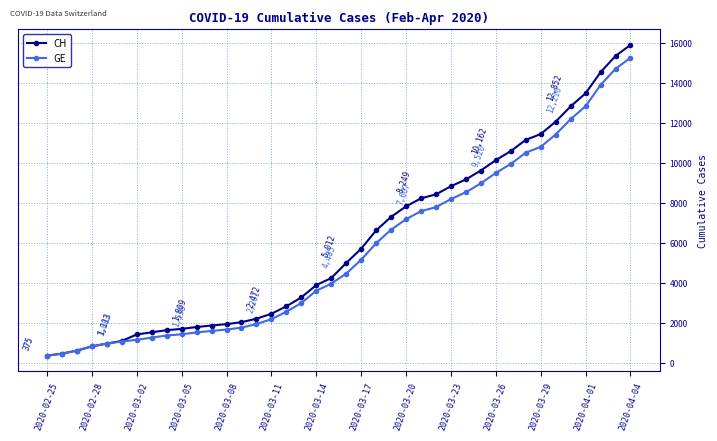

Rank the series by their average value, from lowest to highest.

GE, CH